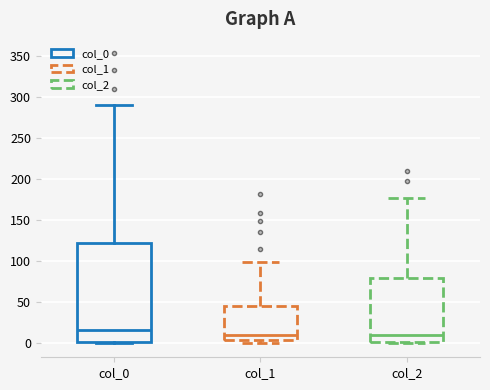

Which box has the highest median line?

col_0